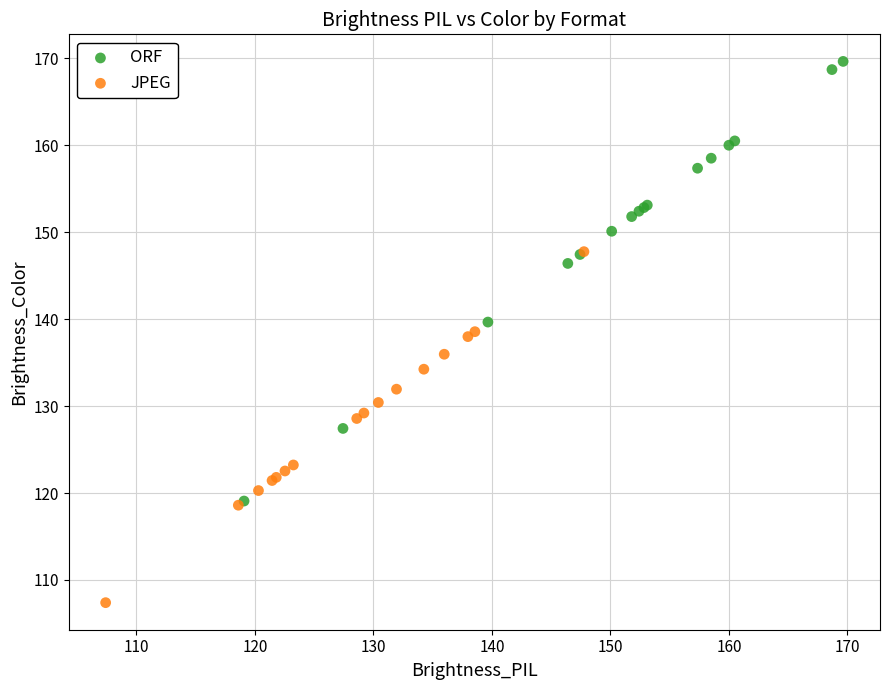

Which series reaches the minimum Y coordinate?

JPEG